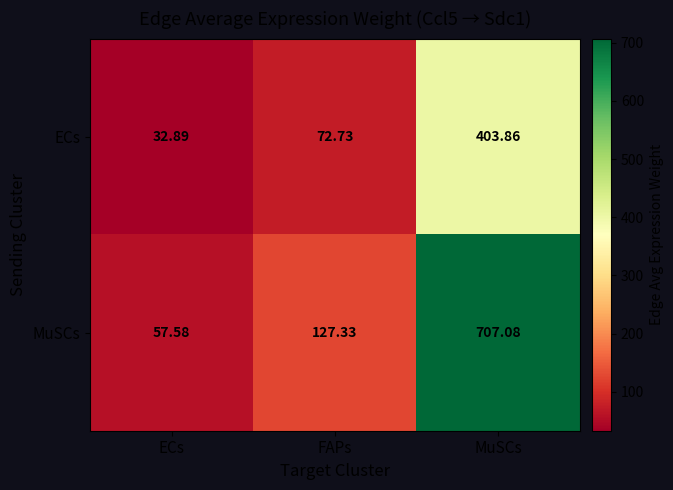

Rank the series by their average value, from highest to lowest.

MuSCs, ECs